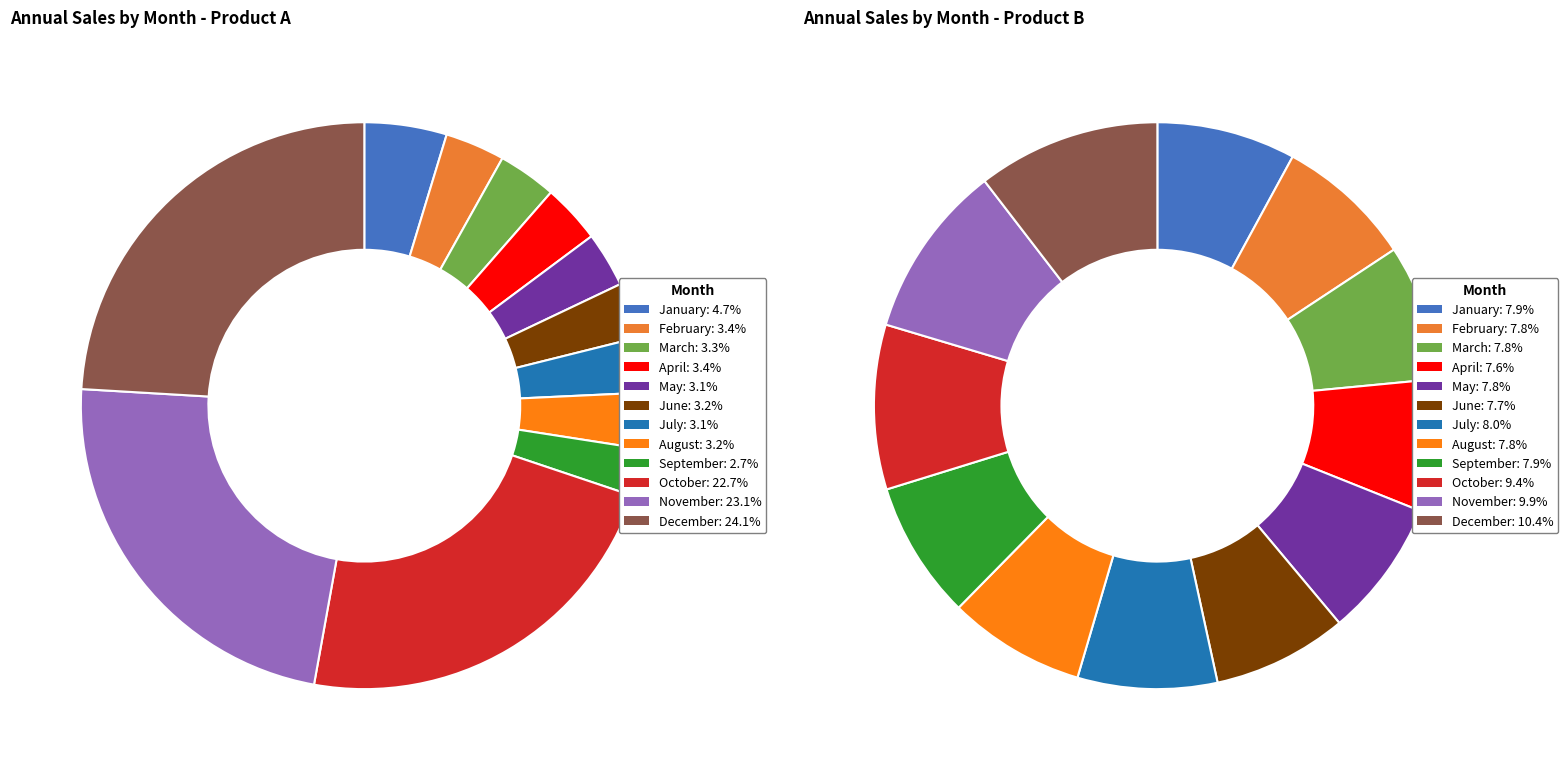

What percentage is NOT represented by February?

96.6%